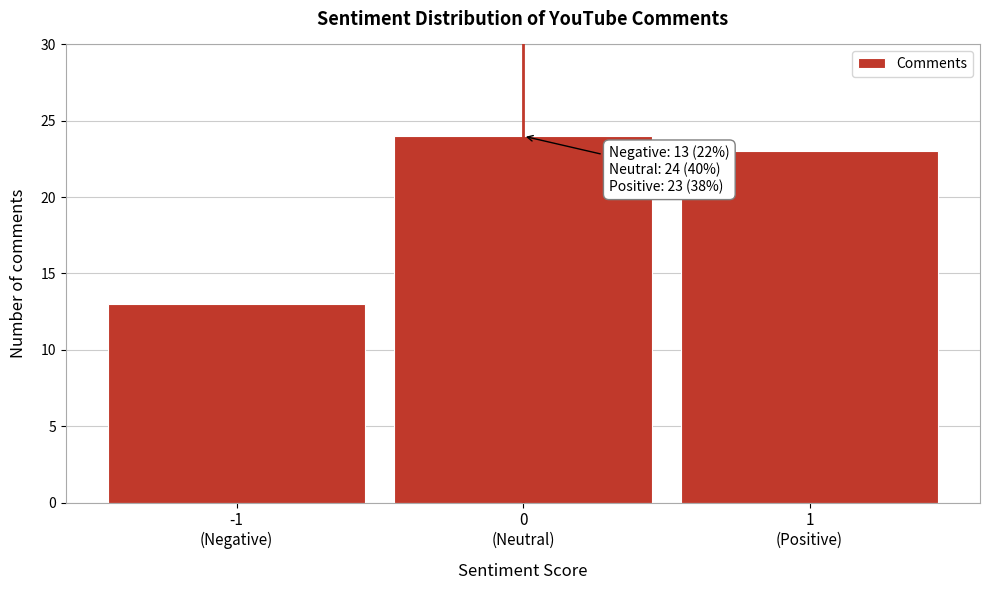

Reading right to left, what are all the values shown in this chart?

23	24	13